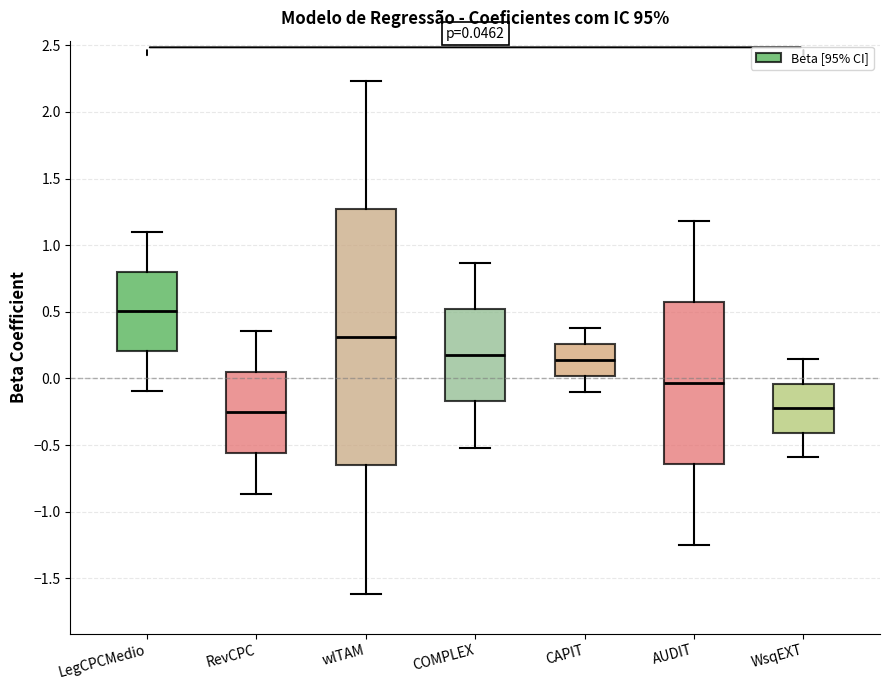

Comparing the boxes themselves (not the whiskers), which one is the tallest?

wlTAM